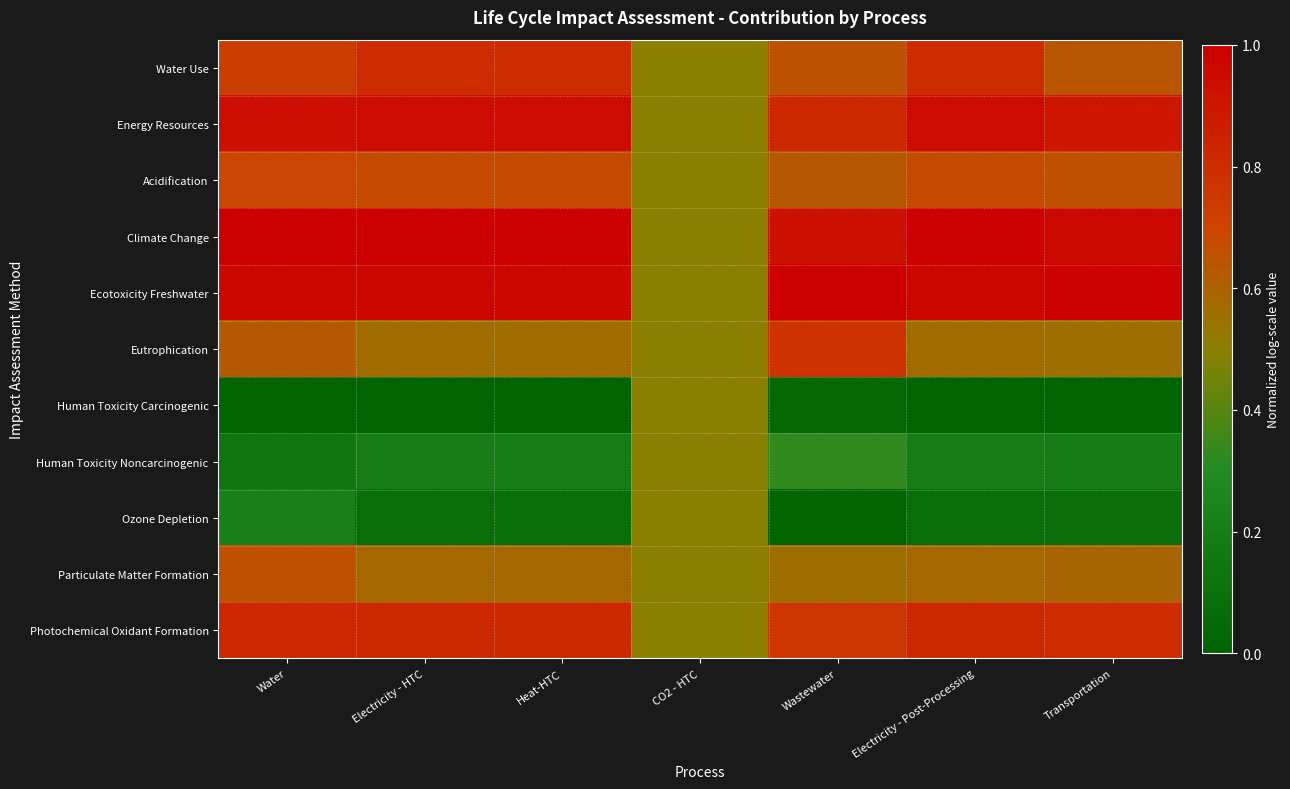

Which has a higher value, Water or Electricity - HTC?

Electricity - HTC